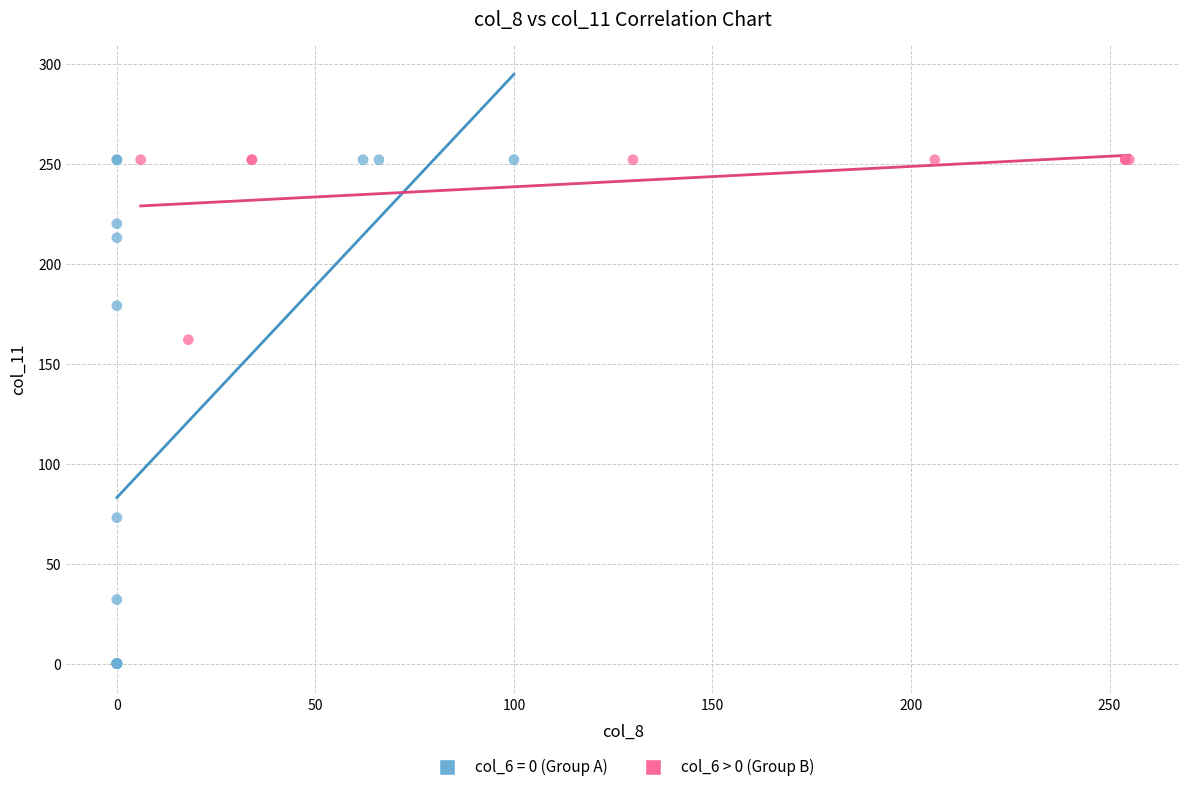

Which series reaches the minimum Y coordinate?

col_6 = 0 (Group A)